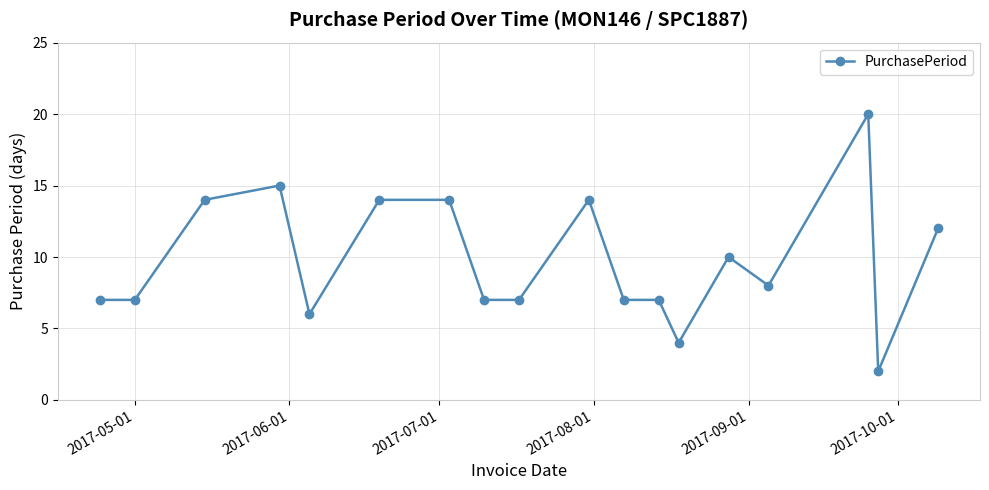

What is the maximum value shown in the chart?

20